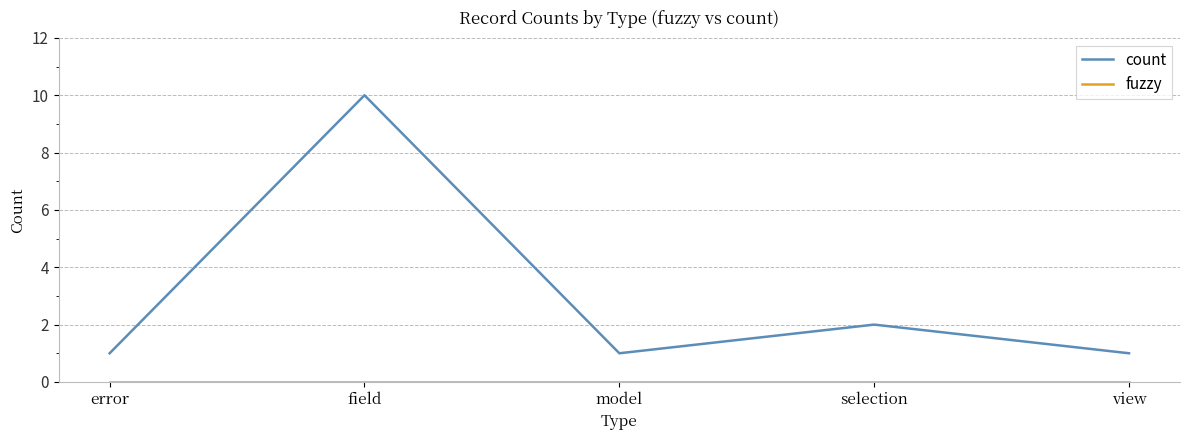

What is the highest value of the count series?

10